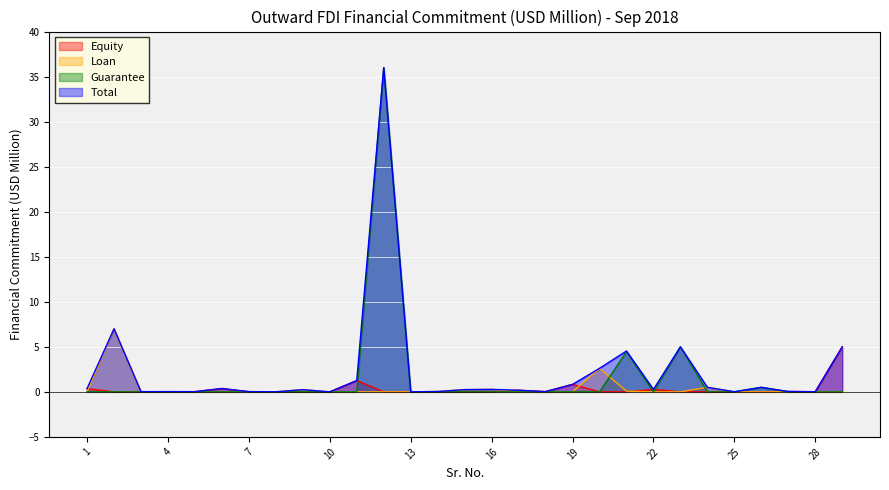

At which category does Total reach its first local valley?

3